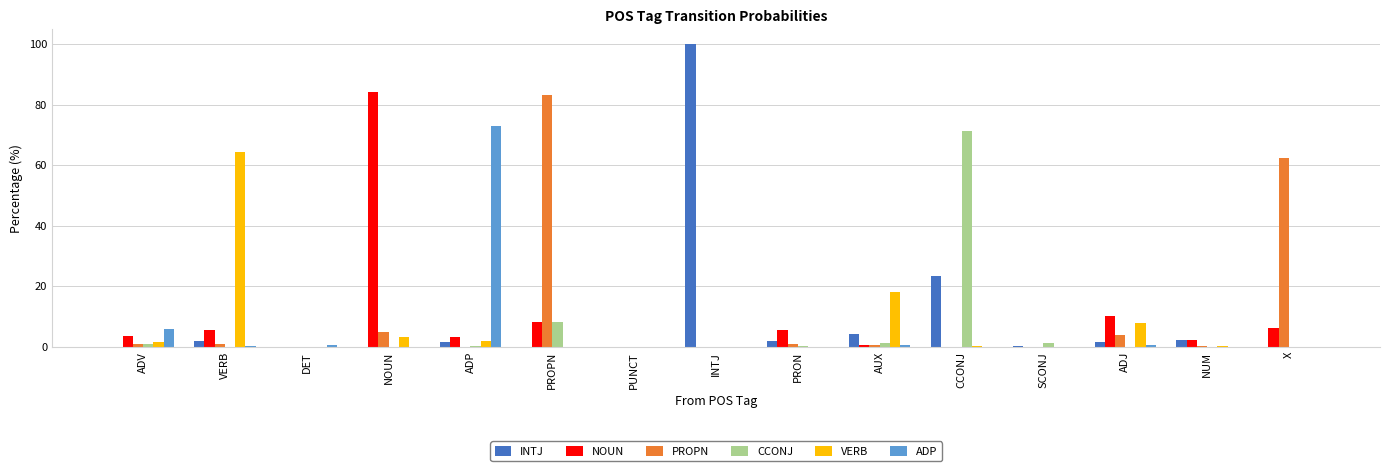

Is it true that VERB equals 3.3 at ADJ?

False